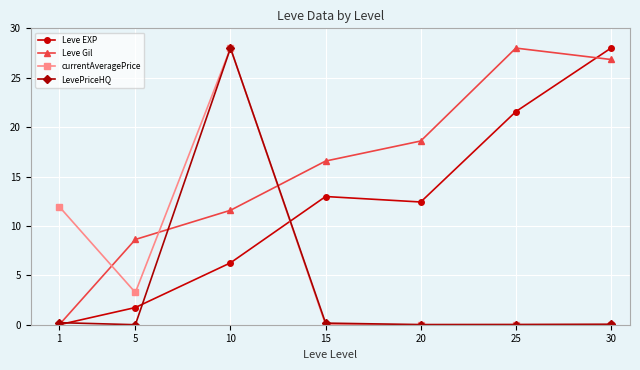

What is the value of the Leve EXP point at the 3rd from the left?

6.3